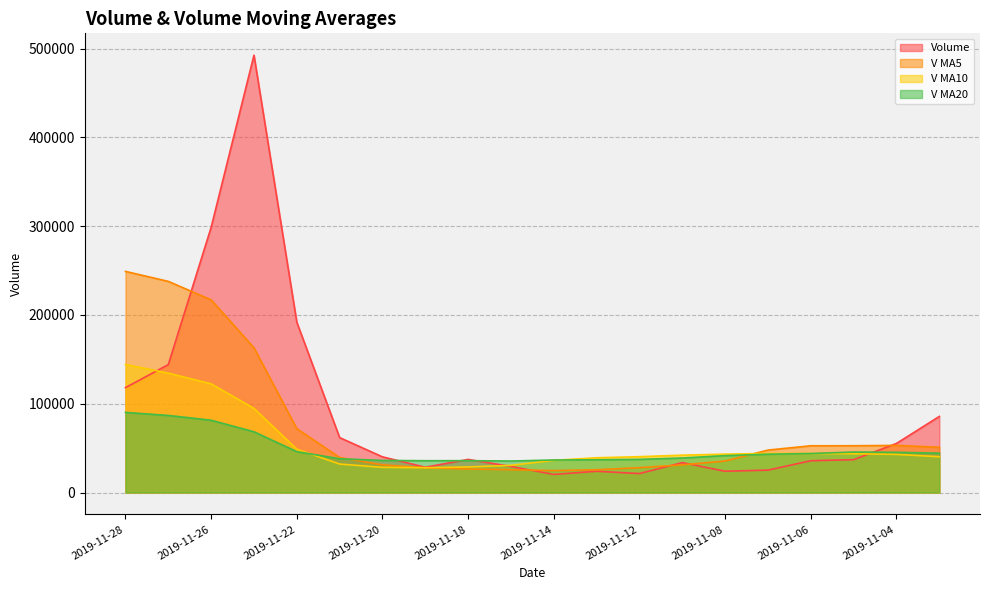

How many lines are shown in the chart?

4